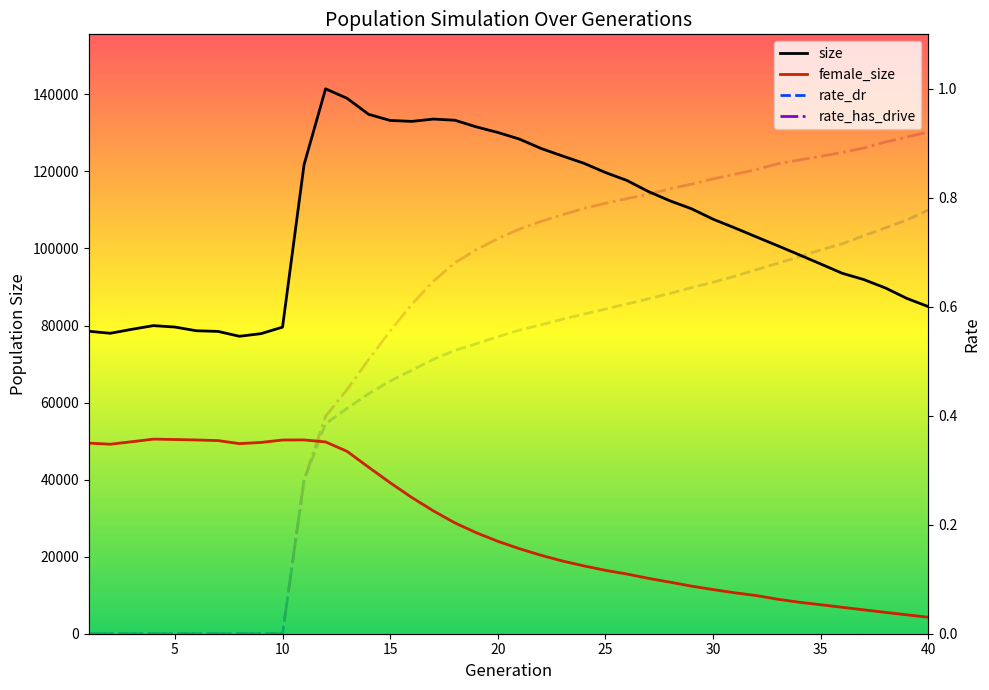

How many values in the female_size series are below 23996?

20